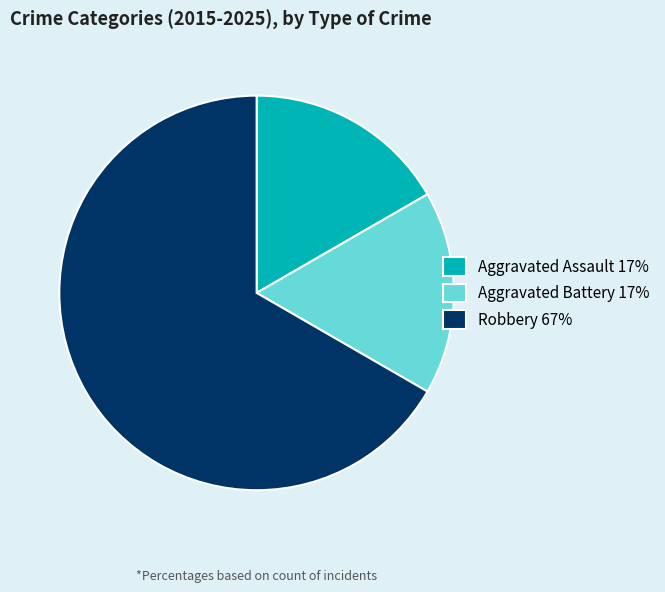

True or false: Robbery accounts for 75% of the total.

False